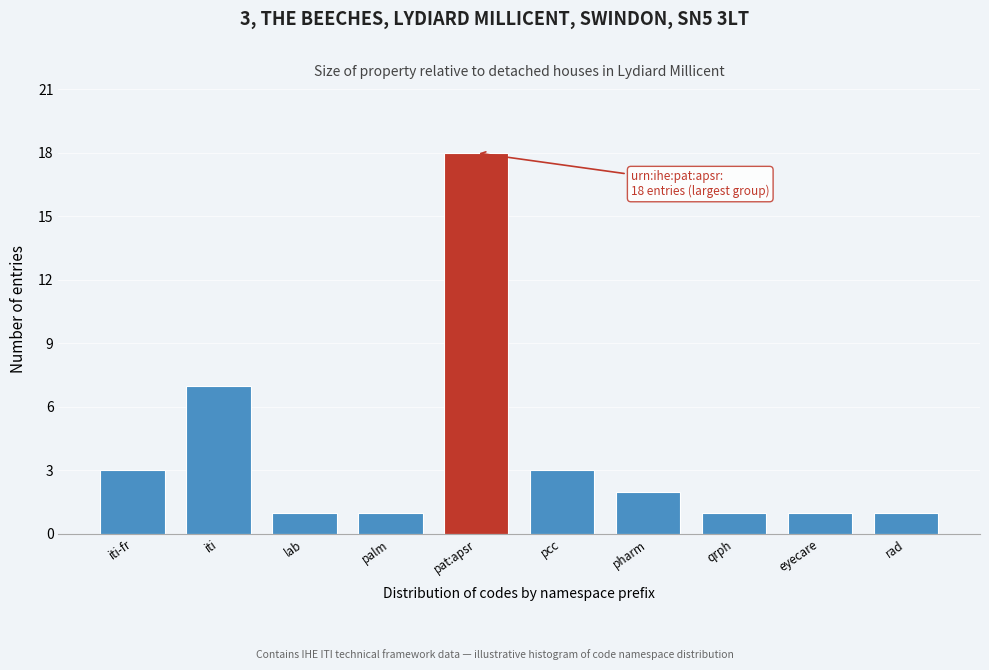

Reading left to right, what are all the values shown in this chart?

3	7	1	1	18	3	2	1	1	1